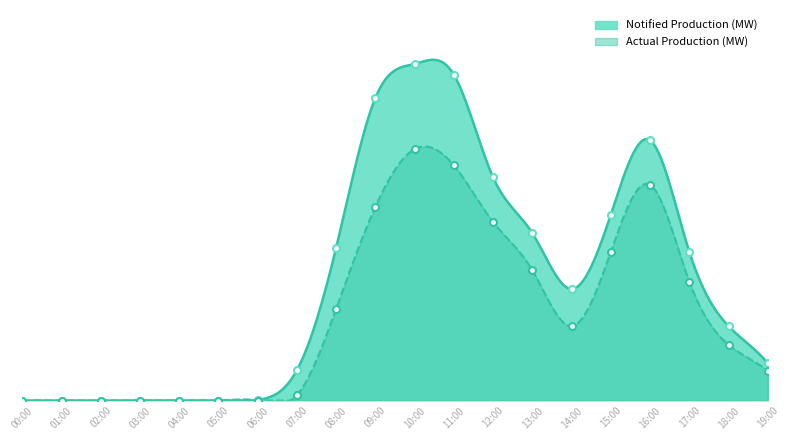

True or false: Notified Production (MW) and Actual Production (MW) cross at least once.

False